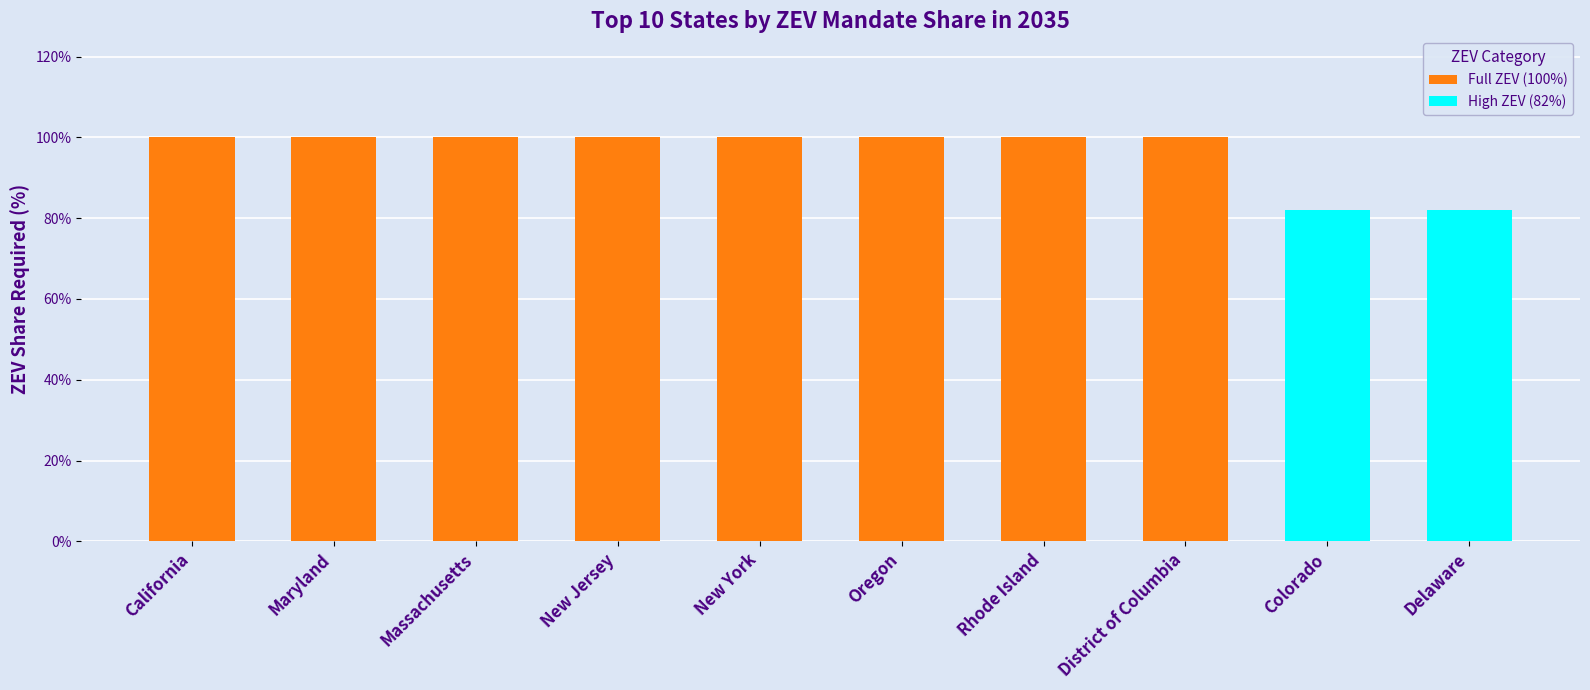

Between California and New York, which is larger?

California